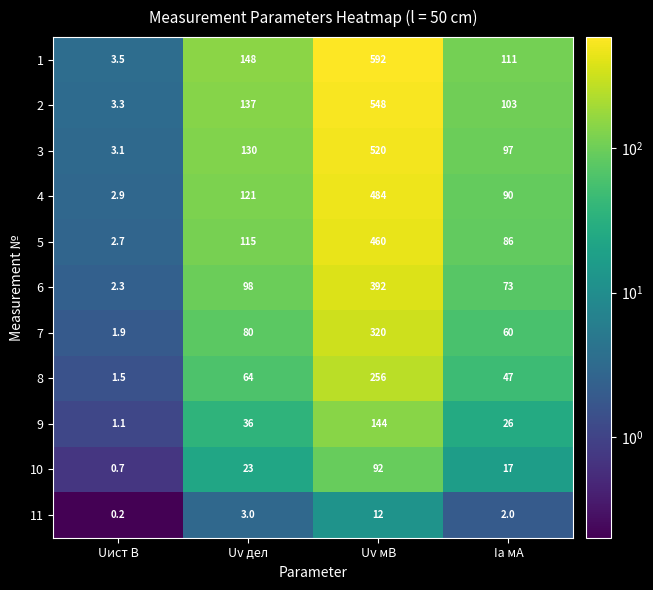

Is it true that 9 equals 199.4 at Uv мВ?

False